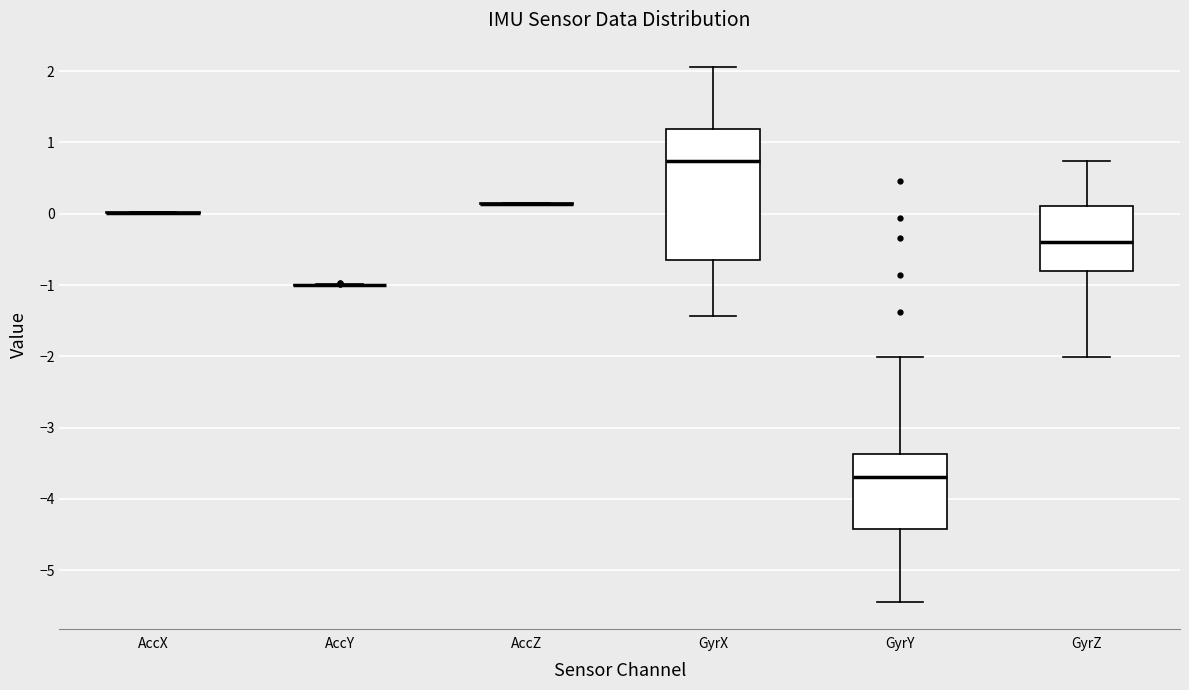

Reading left to right, read every box against the y-axis: the position of its median line, the range the box covers, and the ends of its whiskers. The values are not printed on the chart, so give them approximately, as read against the axis.

AccX: box collapsed to a line at 0.0, whiskers 0.0 to 0.0
AccY: box collapsed to a line at -1.0, whiskers -1.0 to -1.0
AccZ: box collapsed to a line at 0.1, whiskers 0.1 to 0.2
GyrX: median 0.7, box -0.6 to 1.2, whiskers -1.4 to 2.1
GyrY: median -3.7, box -4.4 to -3.4, whiskers -5.4 to -2.0
GyrZ: median -0.4, box -0.8 to 0.1, whiskers -2.0 to 0.7